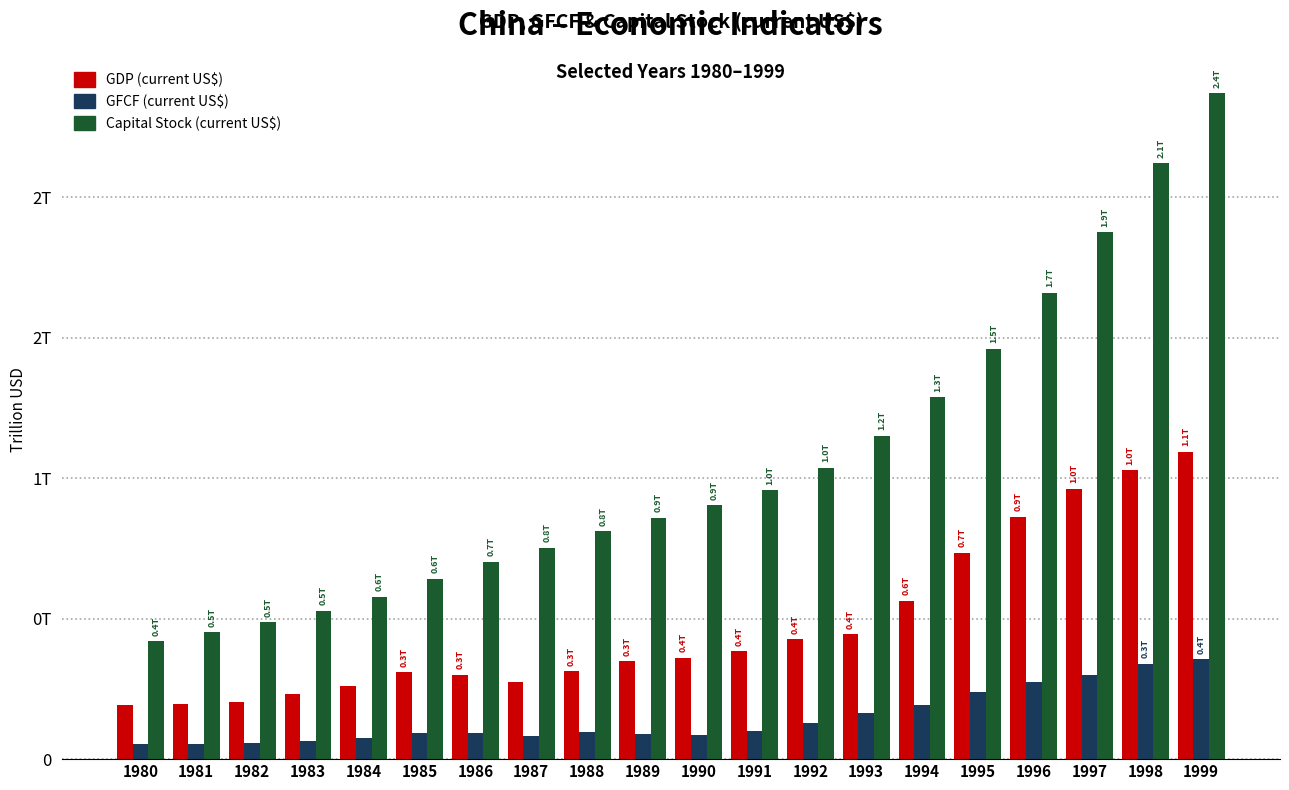

Does the chart contain any negative values?

No